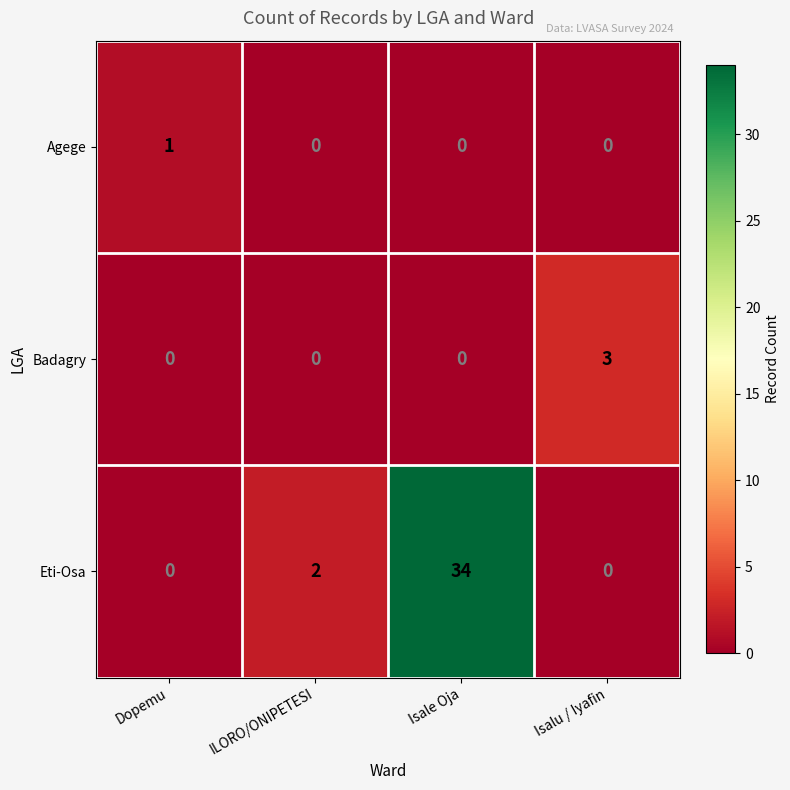

Between Isale Oja and Isalu / Iyafin, which series saw the biggest shift?

Eti-Osa